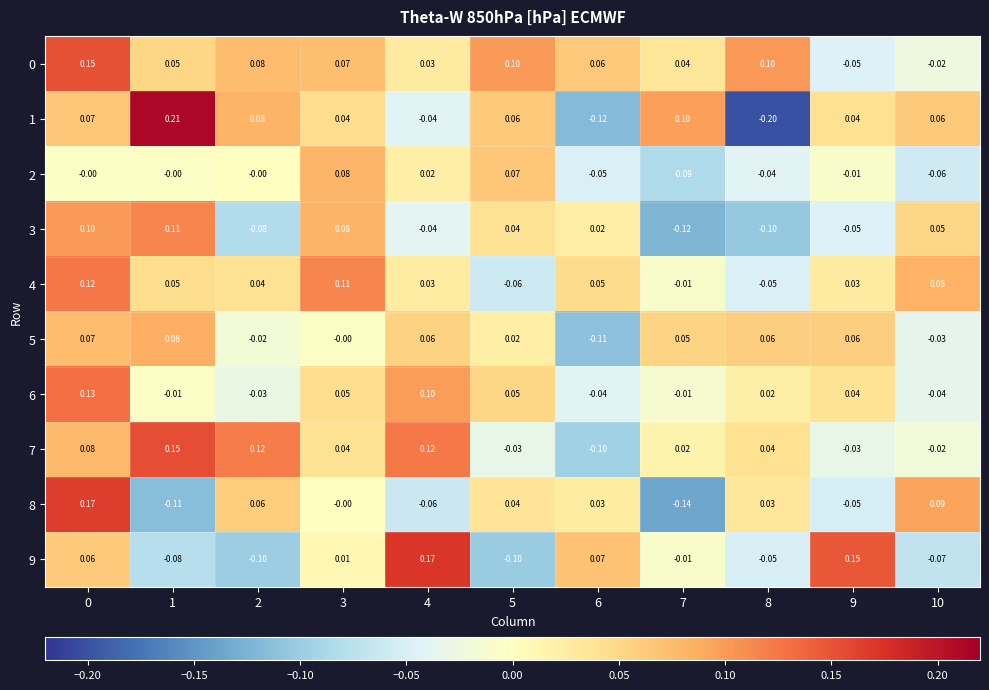

Is the value of 3 at 4 greater than the value of 6 at 5?

No